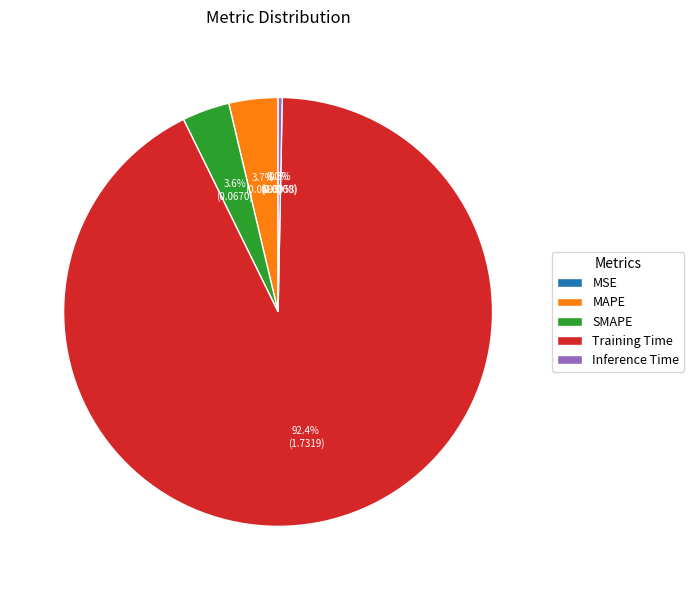

To the nearest percent, what is the difference between the largest and smallest slice percentages?

92%